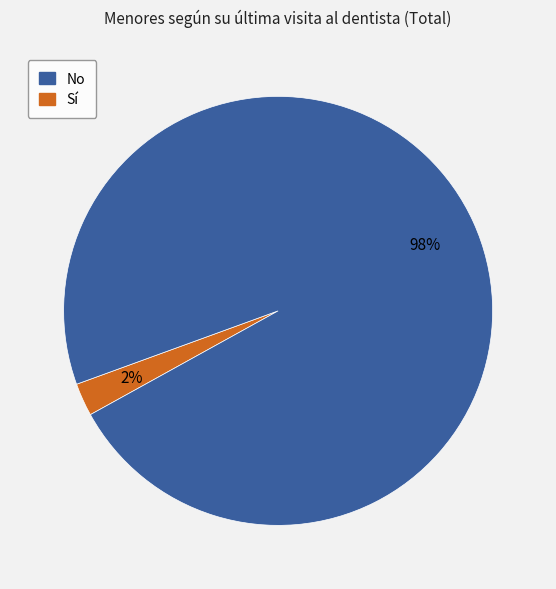

To the nearest percent, what is the average slice percentage?

50%